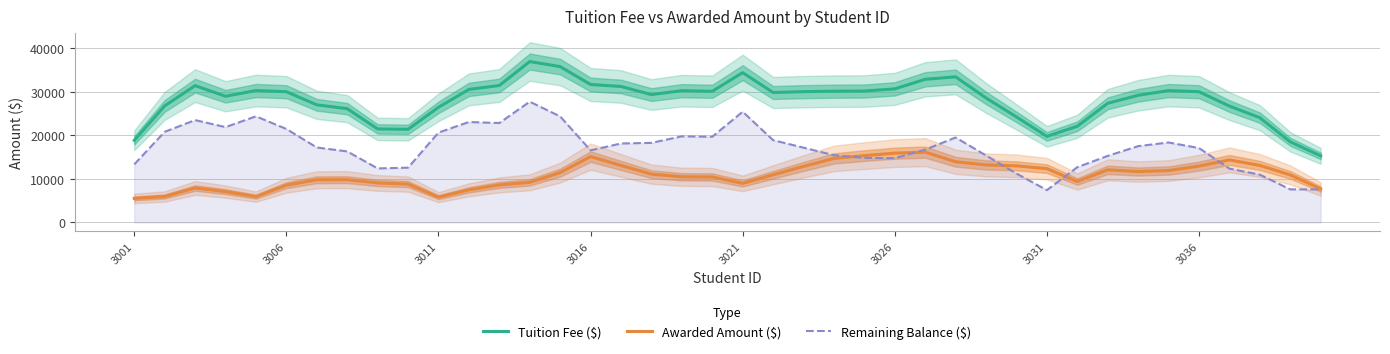

What is the minimum value for Remaining Balance ($)?

7415.2